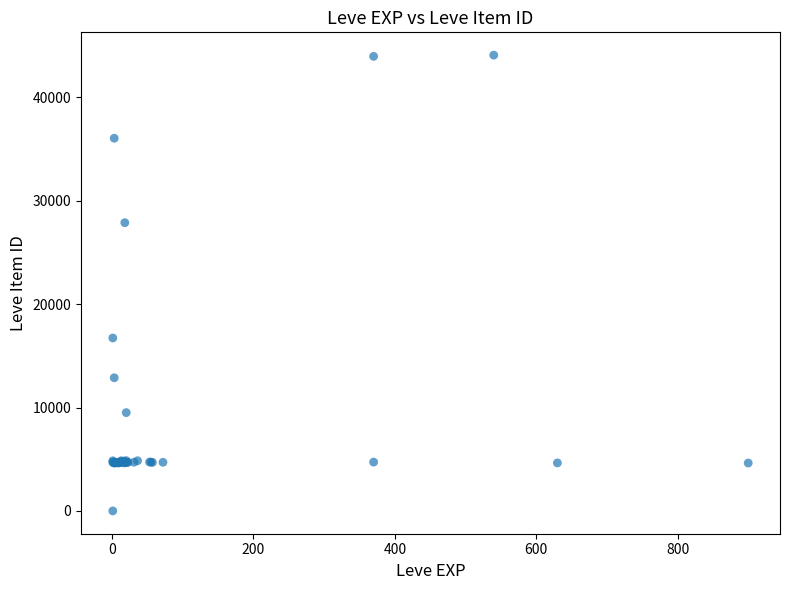

What Y value in the scatter plot is closest to 22050?

16734